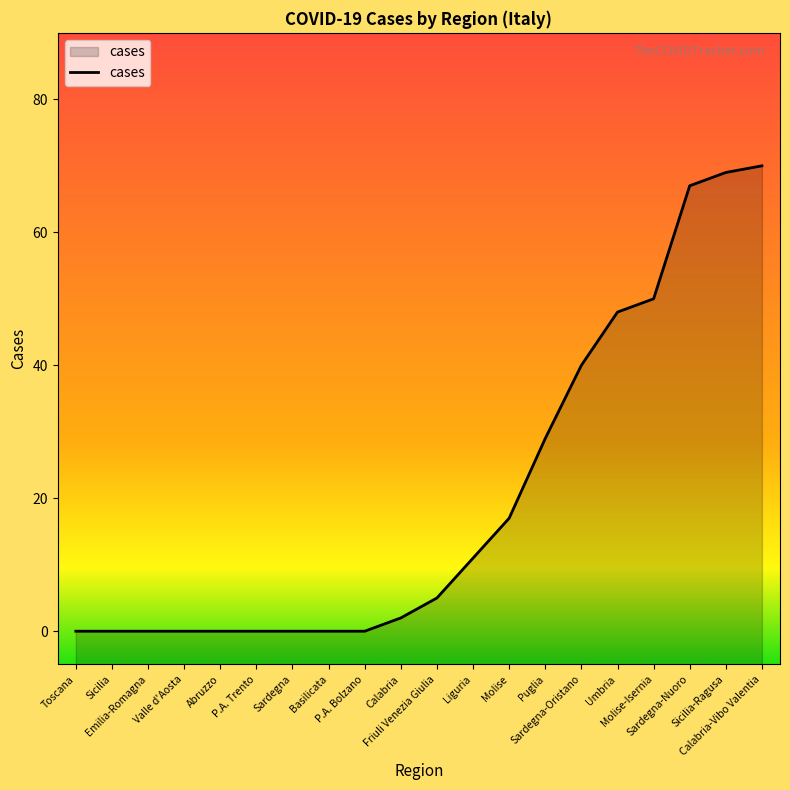

Reading right to left, what are all the values shown in this chart?

70	69	67	50	48	40	29	17	11	5	2	0	0	0	0	0	0	0	0	0